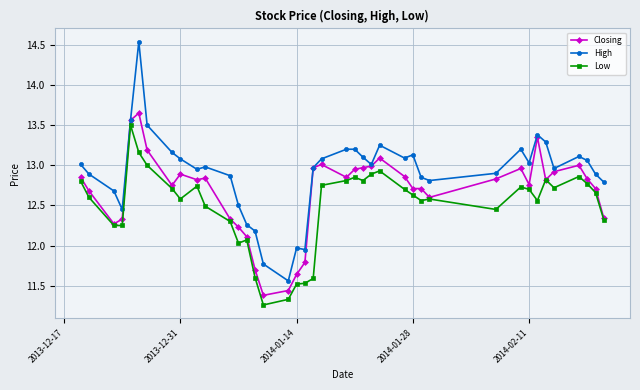

True or false: Low has more than 2 interior local peaks.

True